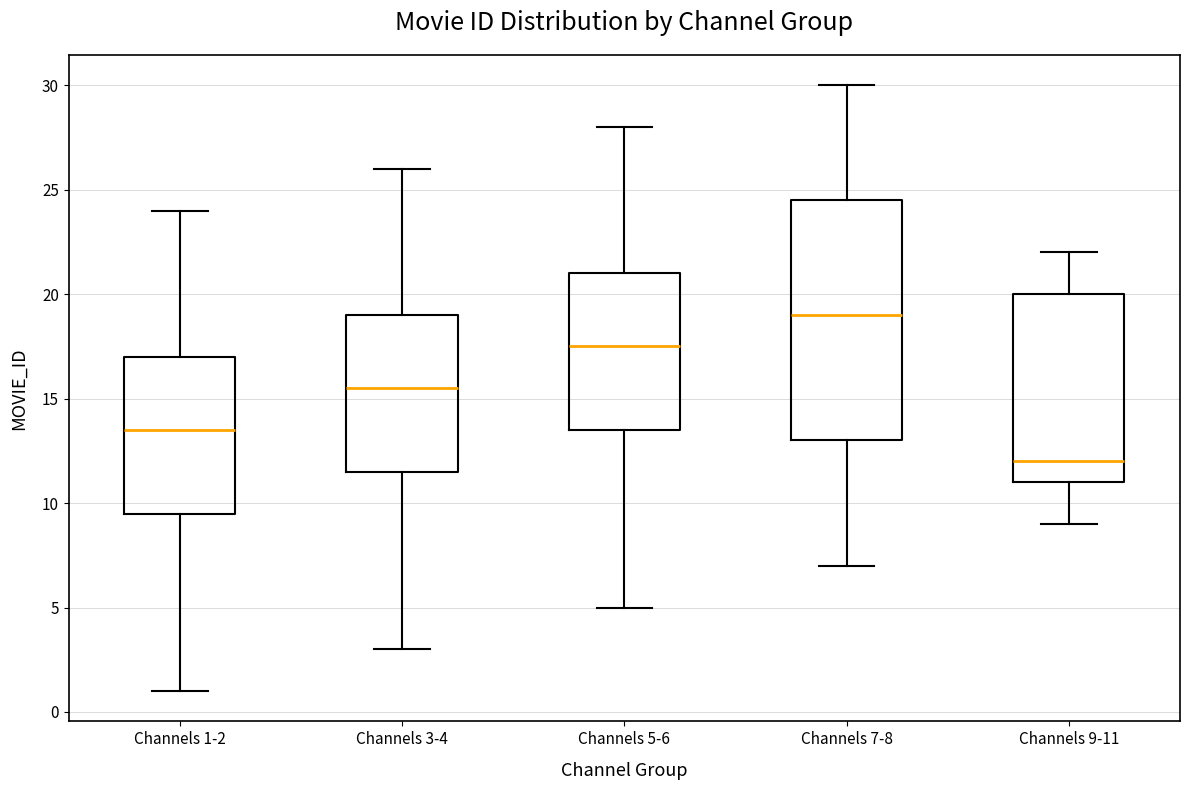

Reading left to right, read every box against the y-axis: the position of its median line, the range the box covers, and the ends of its whiskers. The values are not printed on the chart, so give them approximately, as read against the axis.

Channels 1-2: median 13.5, box 9.5 to 17.0, whiskers 1.0 to 24.0
Channels 3-4: median 15.5, box 11.5 to 19.0, whiskers 3.0 to 26.0
Channels 5-6: median 17.5, box 13.5 to 21.0, whiskers 5.0 to 28.0
Channels 7-8: median 19.0, box 13.0 to 24.5, whiskers 7.0 to 30.0
Channels 9-11: median 12.0, box 11.0 to 20.0, whiskers 9.0 to 22.0